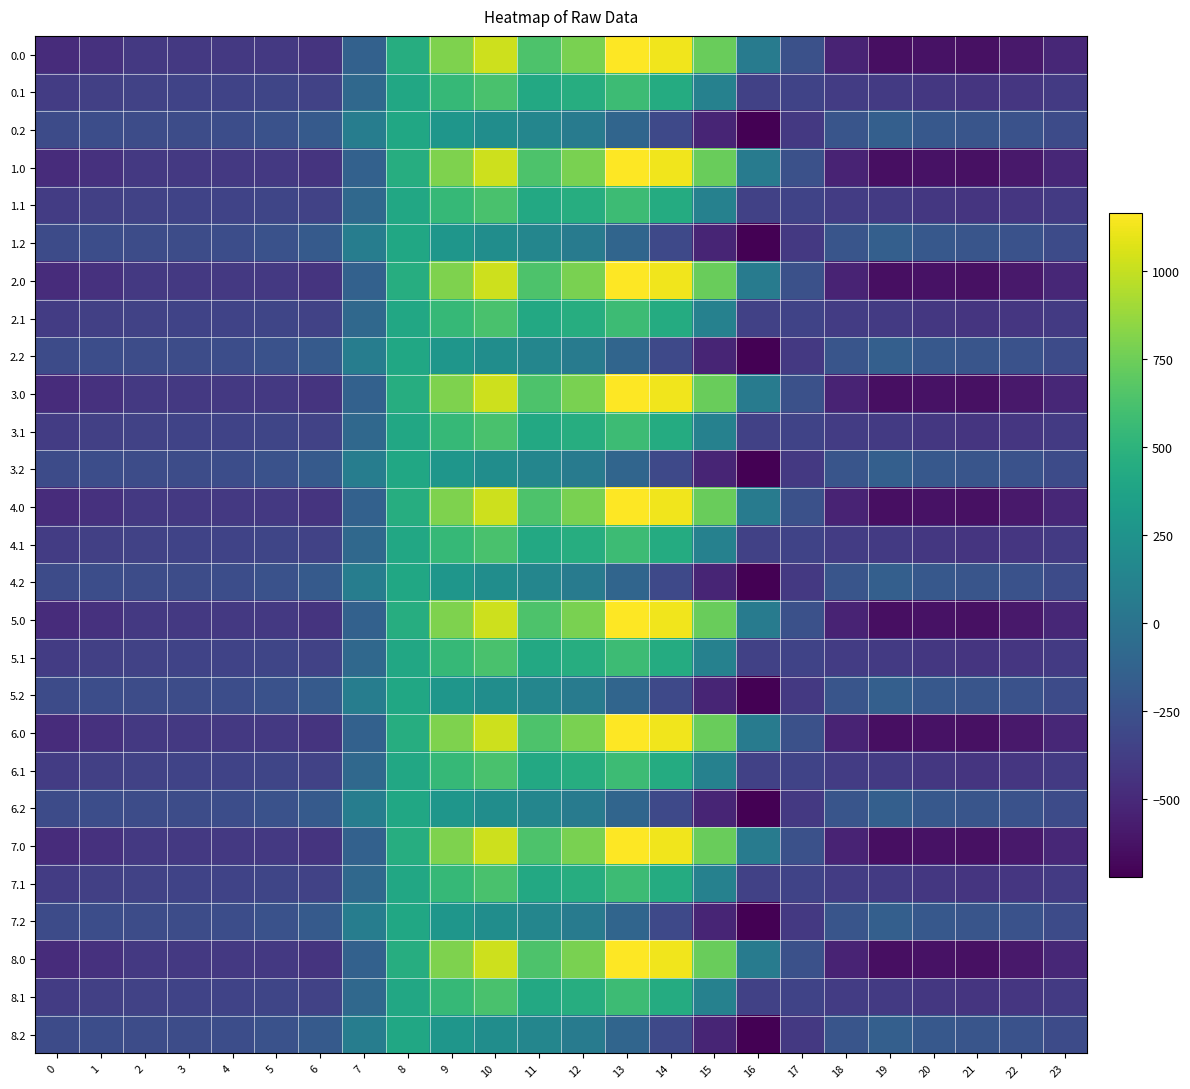

How many distinct data groups are displayed?

27